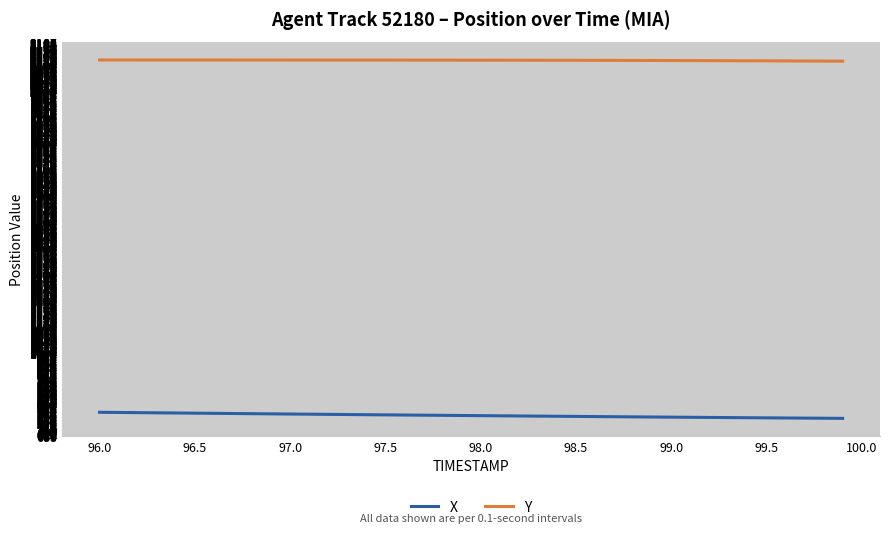

What is the greatest value displayed?

2121.3